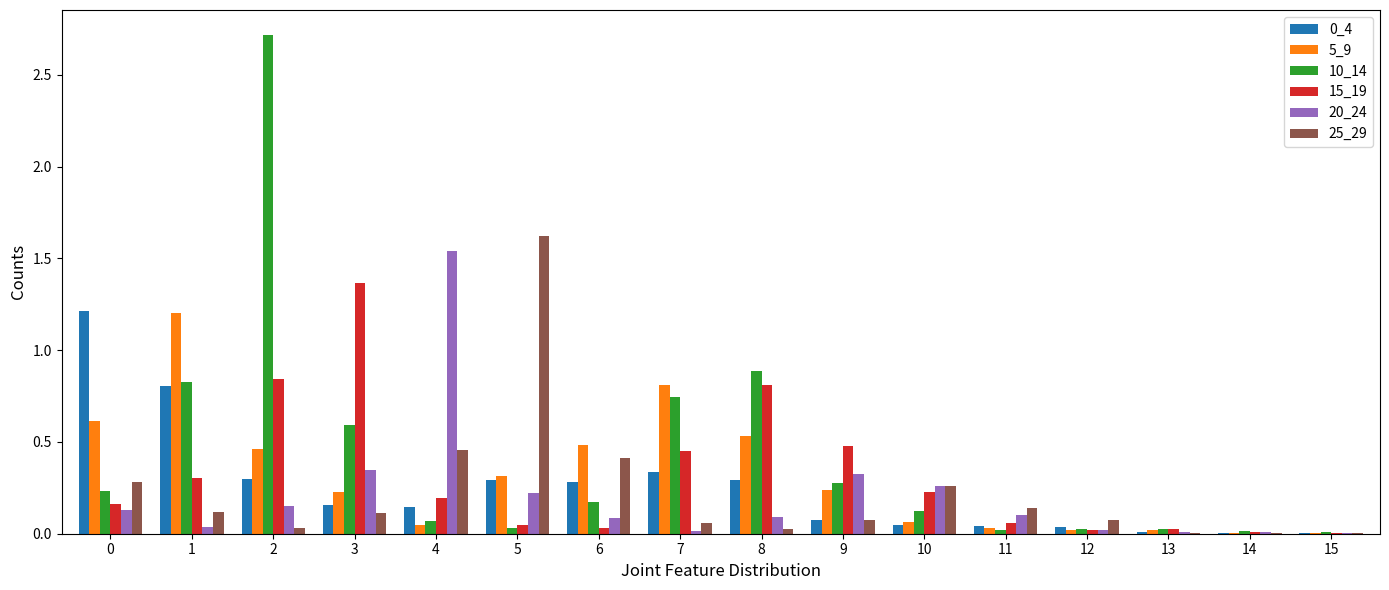

Is it true that 10_14 equals 0.8 at 1?

True